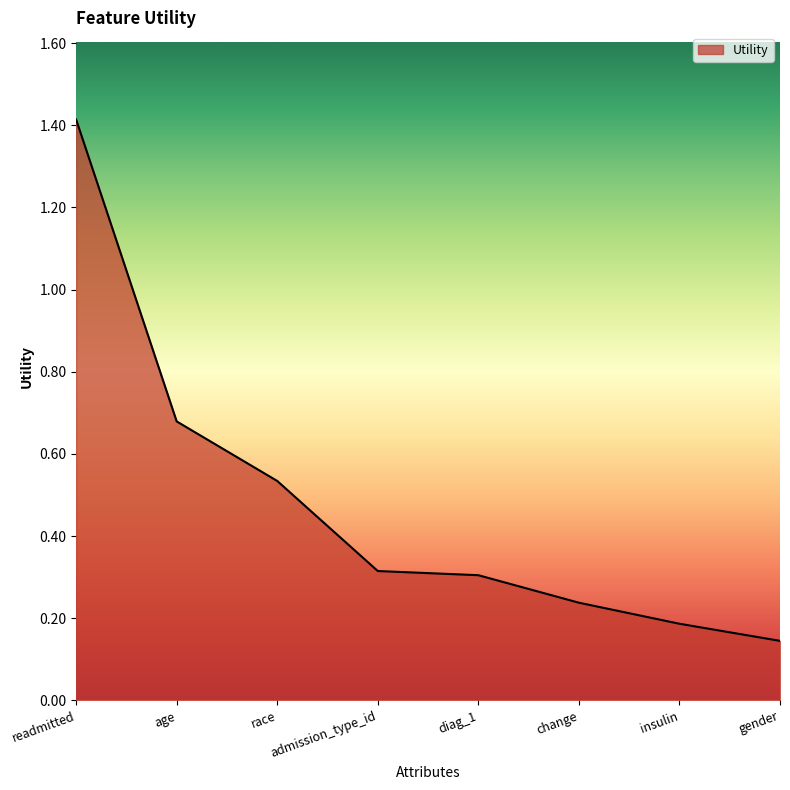

What is the difference between the maximum and minimum values?

1.3